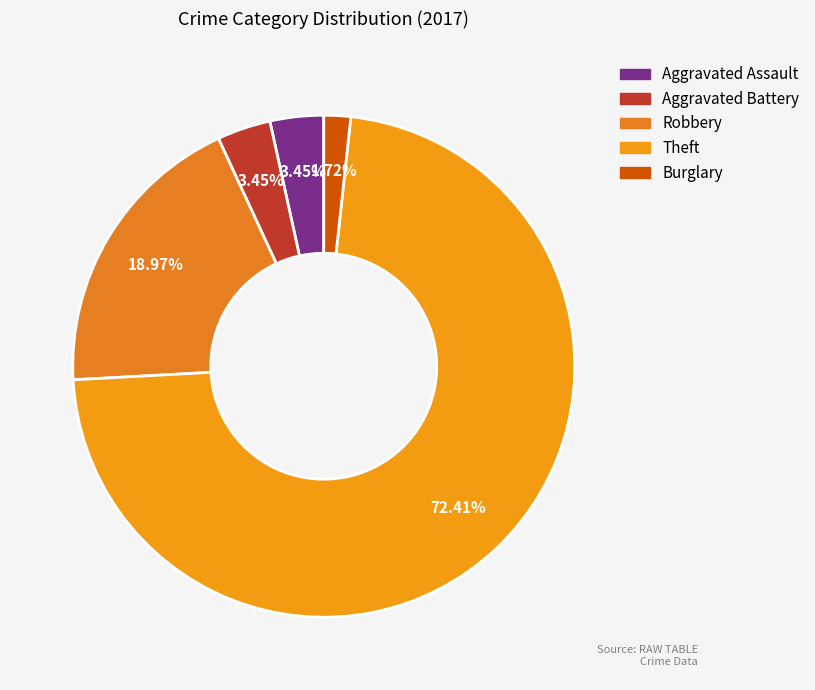

What is the change in value from Aggravated Assault to Theft?

+40